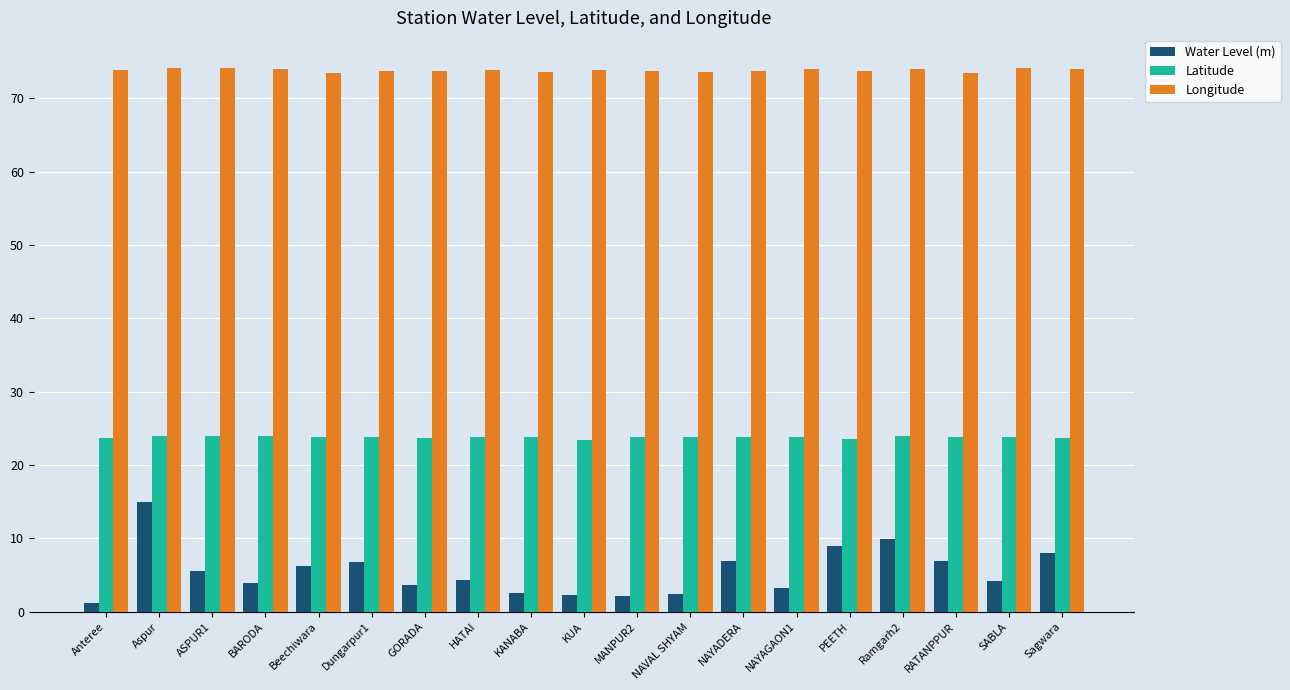

Rank the series by their maximum value, from lowest to highest.

Water Level (m), Latitude, Longitude